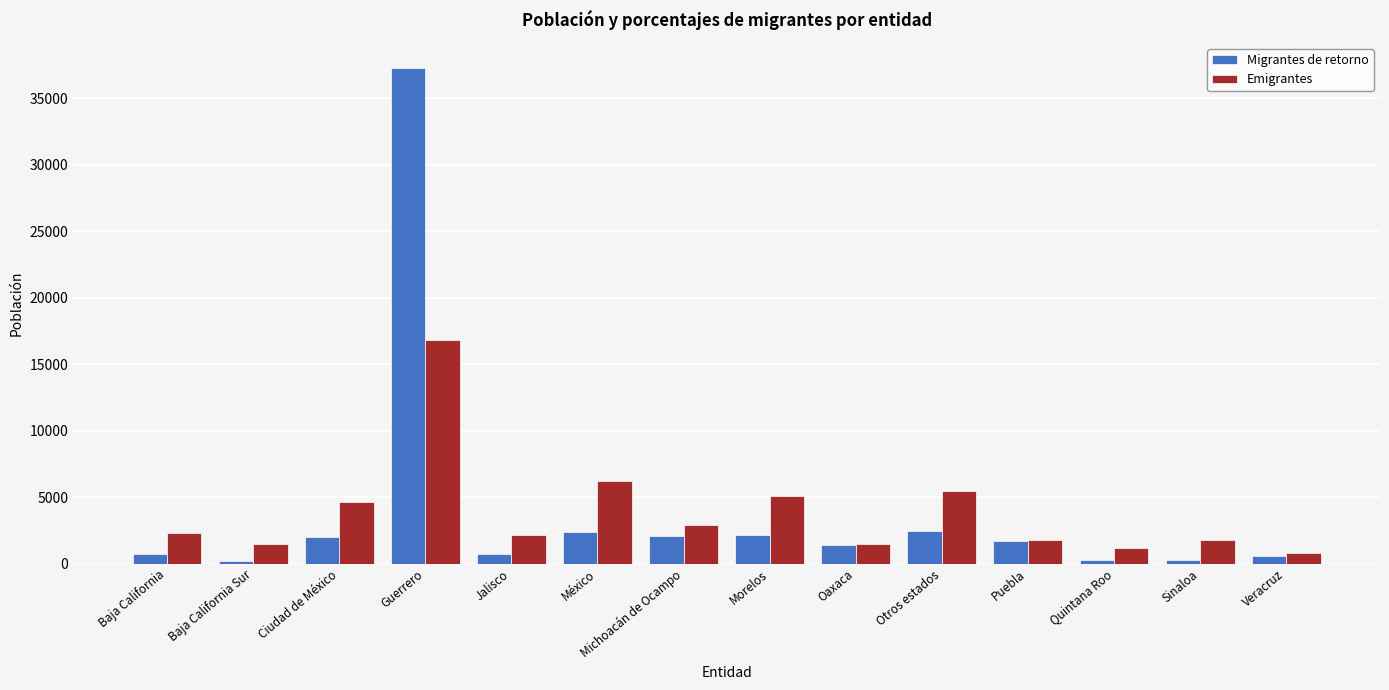

The value of Migrantes de retorno at México is 2398. True or false?

True